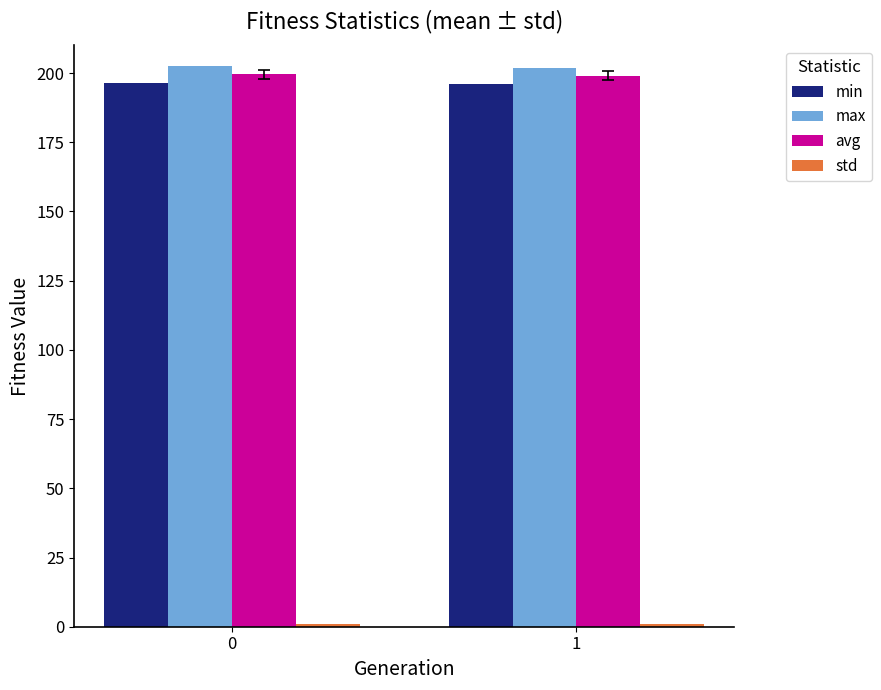

What is the highest value of the max series?

202.4